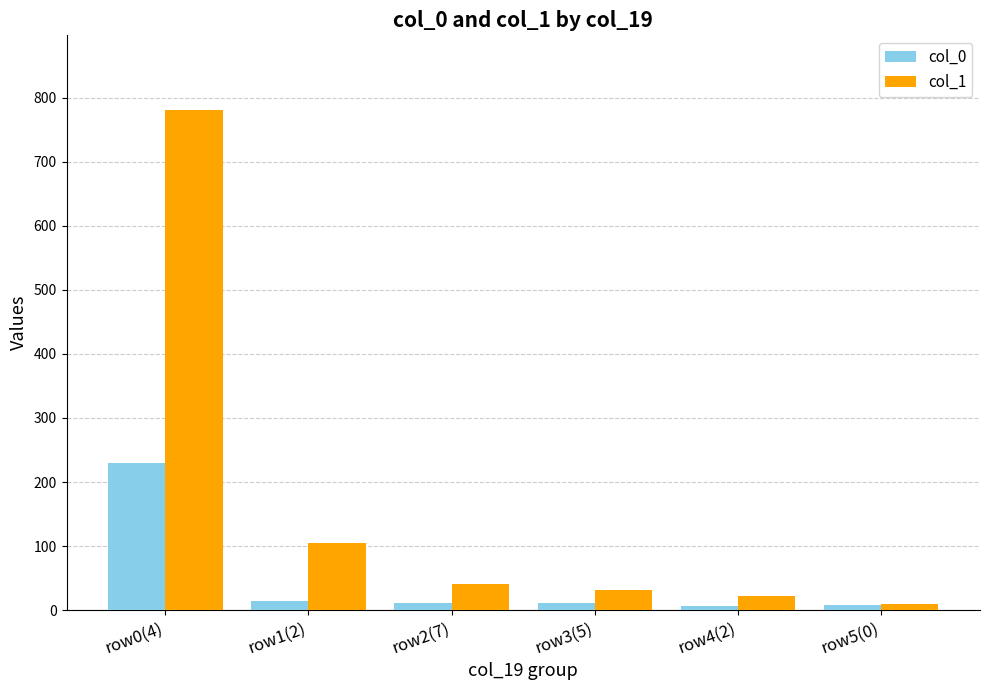

At which label is col_1 closest to 395?

row1(2)